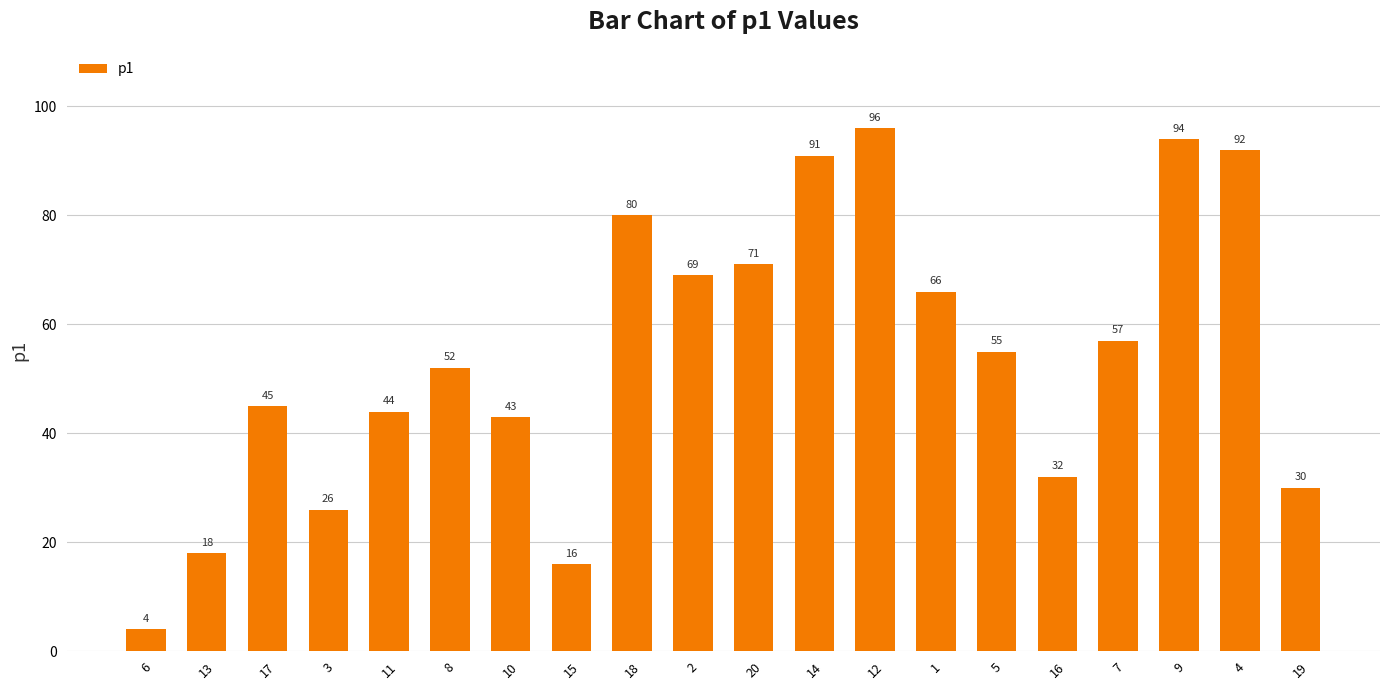

What is the sum of the values at 1 and 15?

82